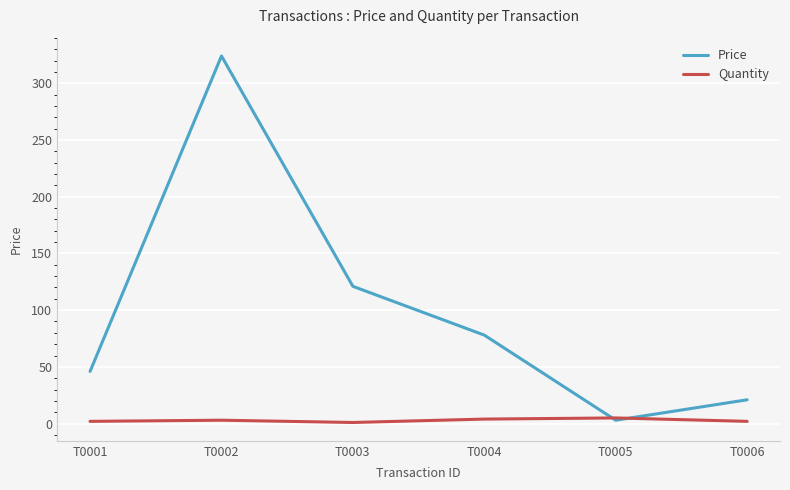

What is the total value across all series at T0005?

8